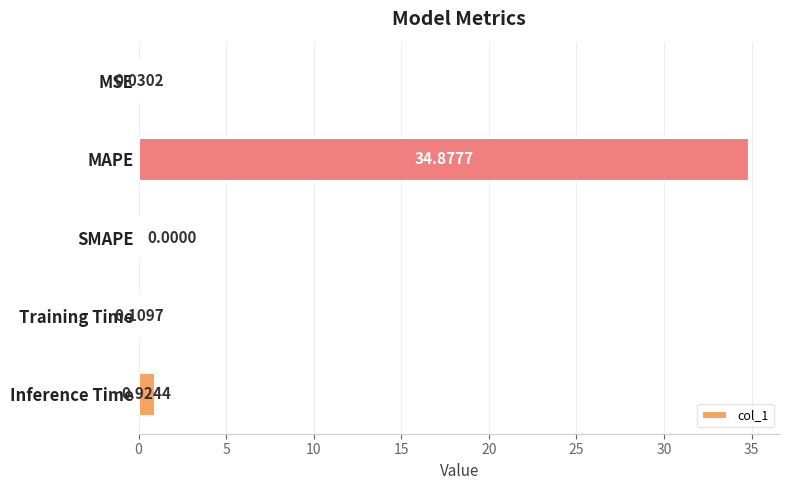

Where is the data nearest to the value 17?

Inference Time